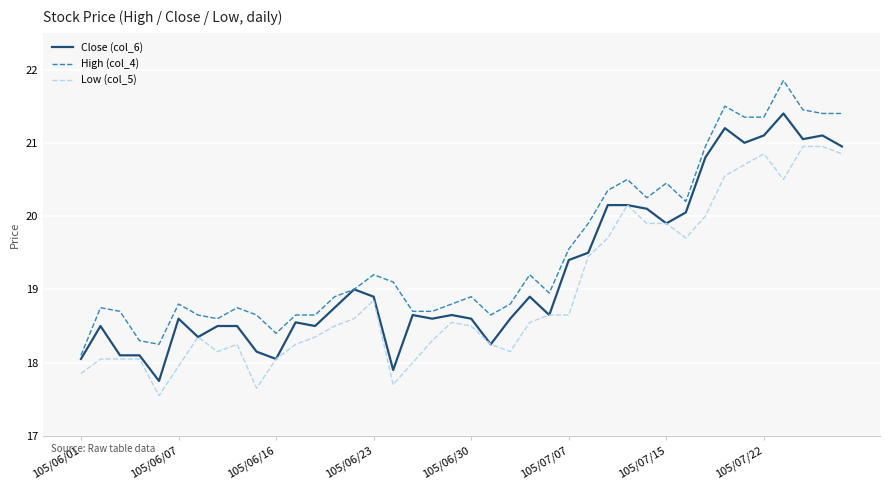

True or false: Low (col_5) and High (col_4) intersect in this chart.

False